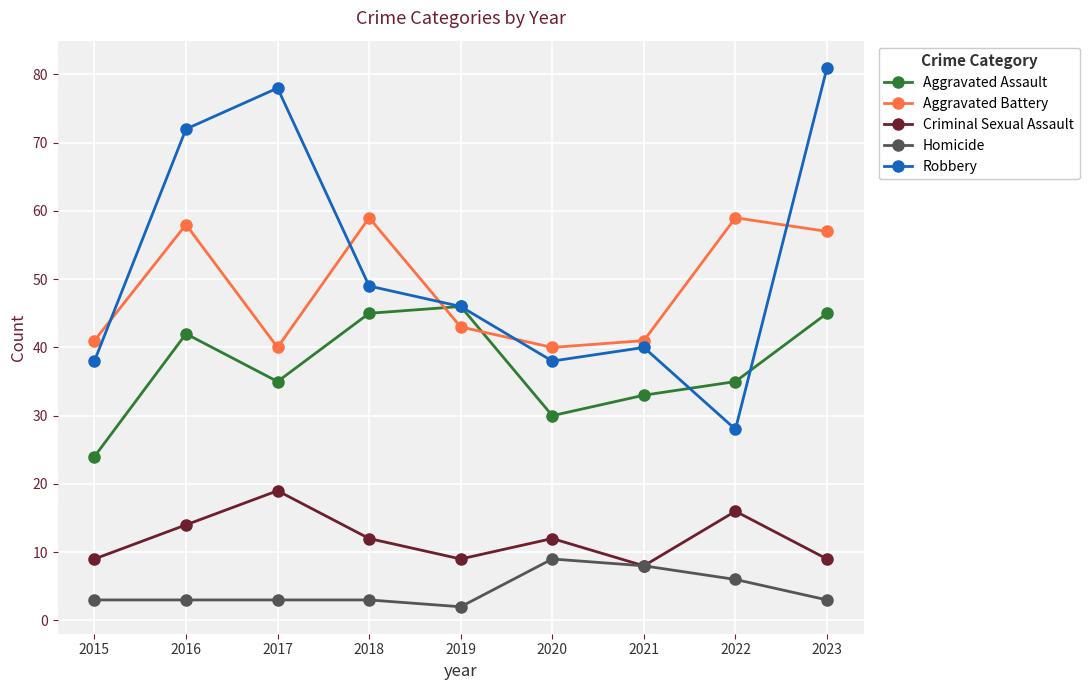

Which series changed the most between 2018 and 2020?

Aggravated Battery